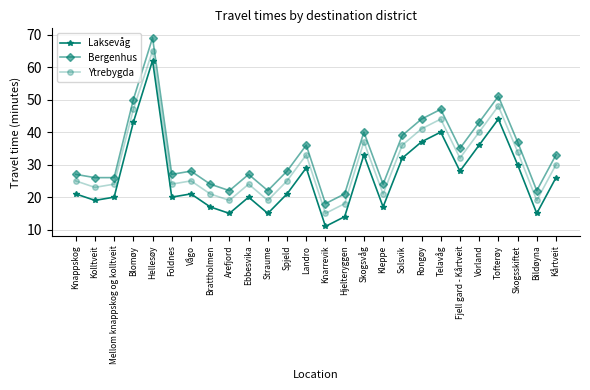

What is the sum of the Ytrebygda values at Landro and Rongøy?

74